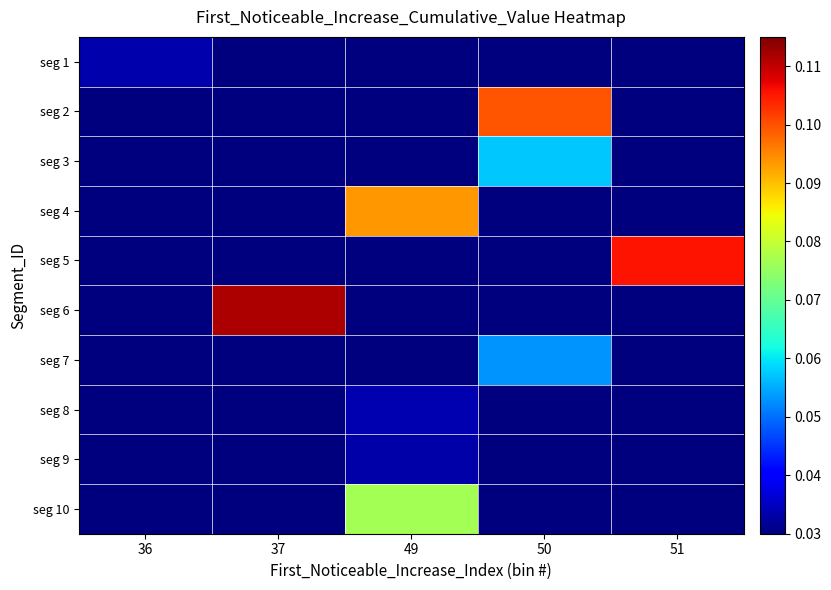

At which category is the sum across all series the highest?

49